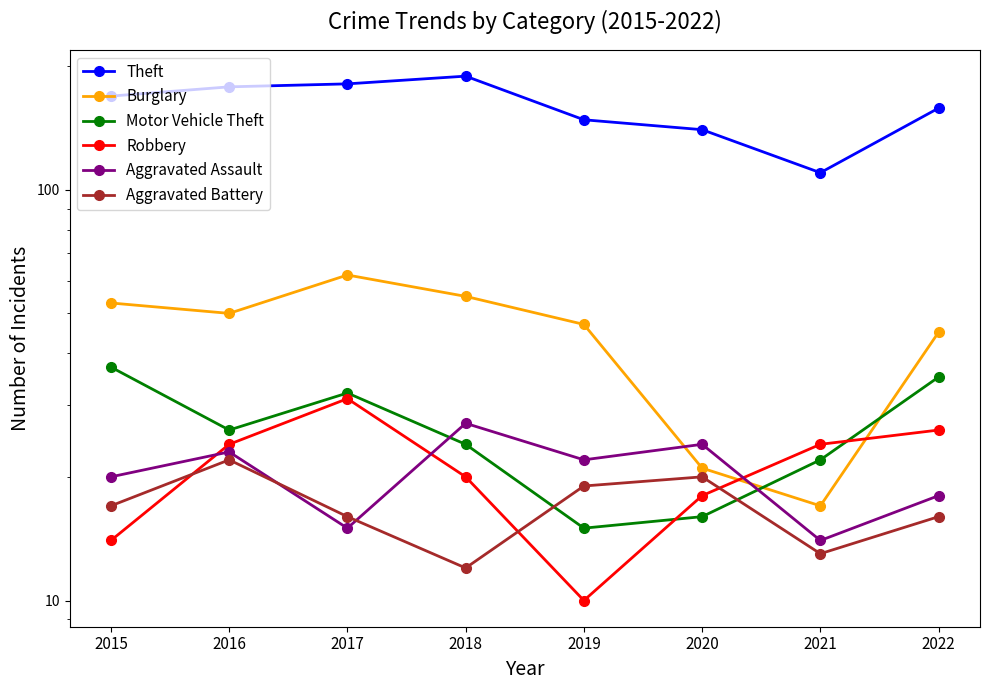

True or false: Theft and Burglary cross at least once.

False